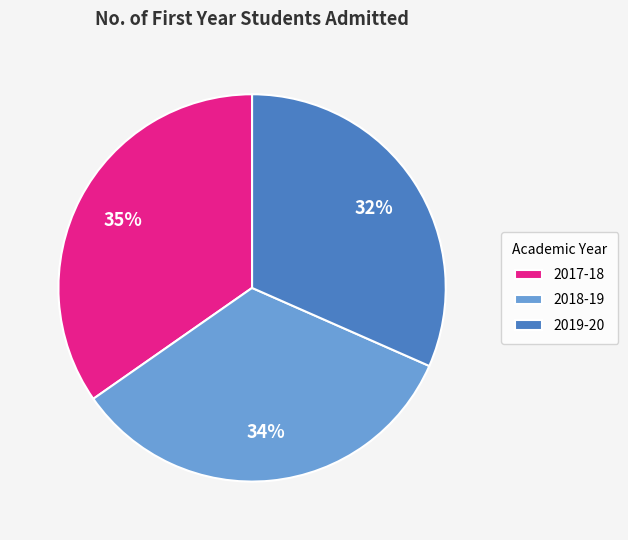

Approximately how many times larger is the value at 2017-18 compared to 2018-19?

1.0